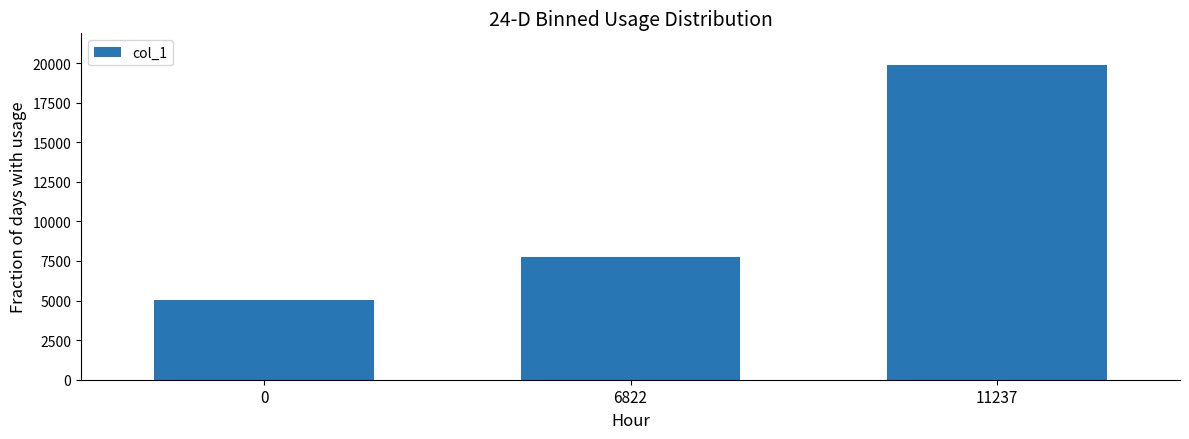

The chart shows a value of 12729 at 6822. True or false?

False